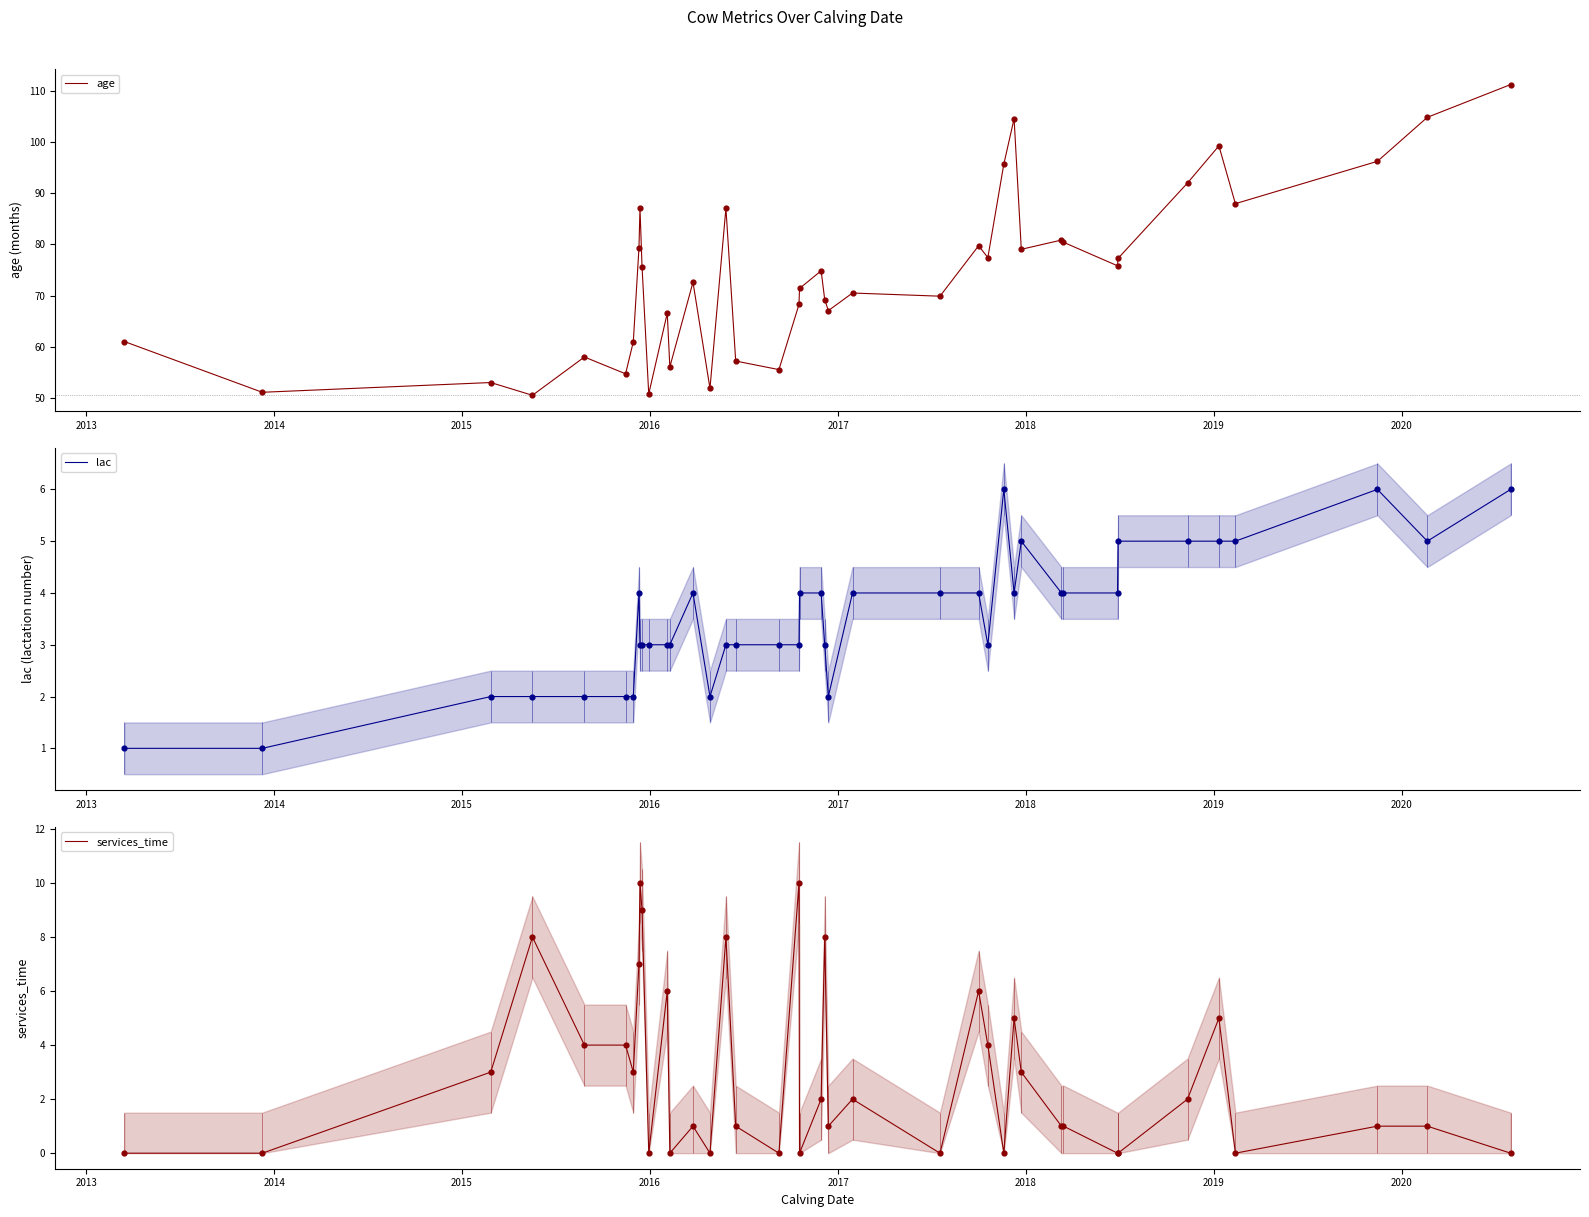

What is the minimum value for age?

50.5